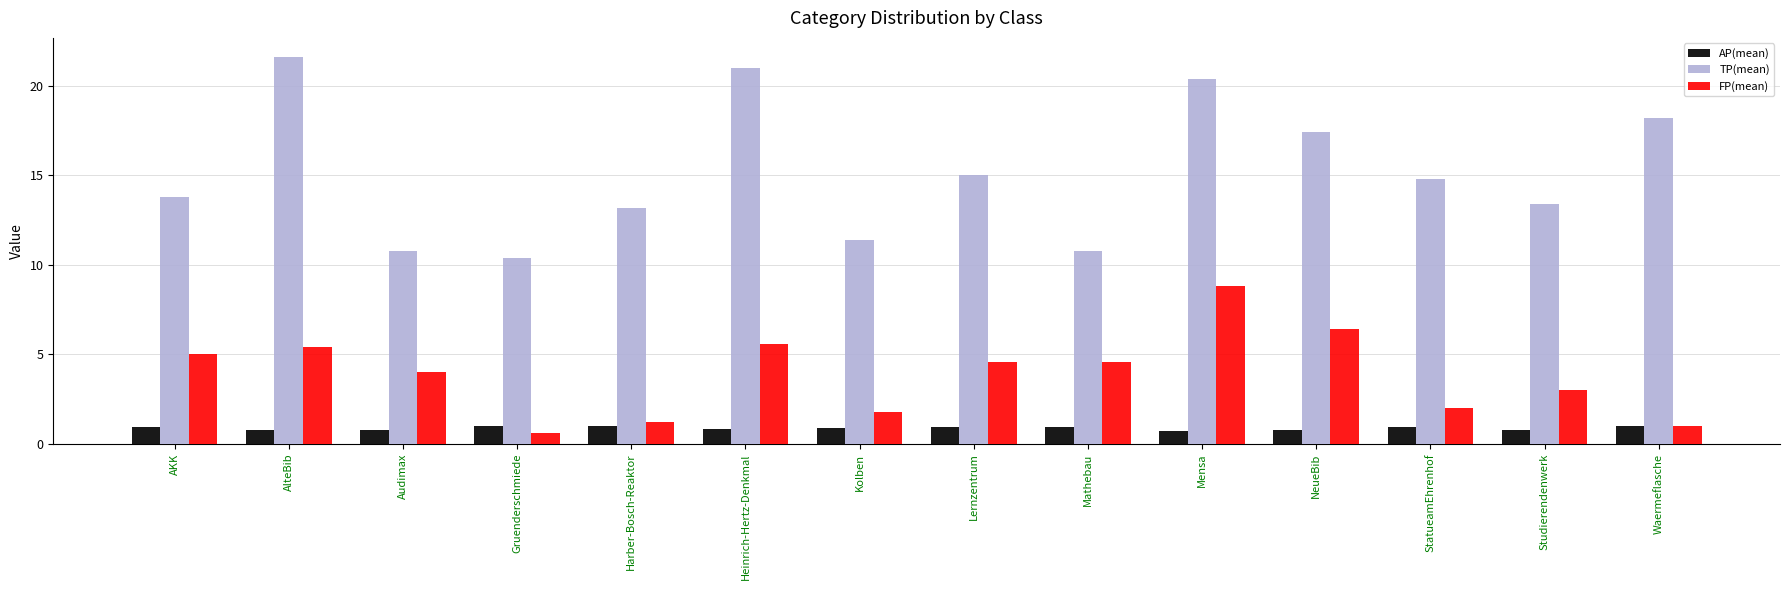

Which series has the largest range (max minus min)?

TP(mean)